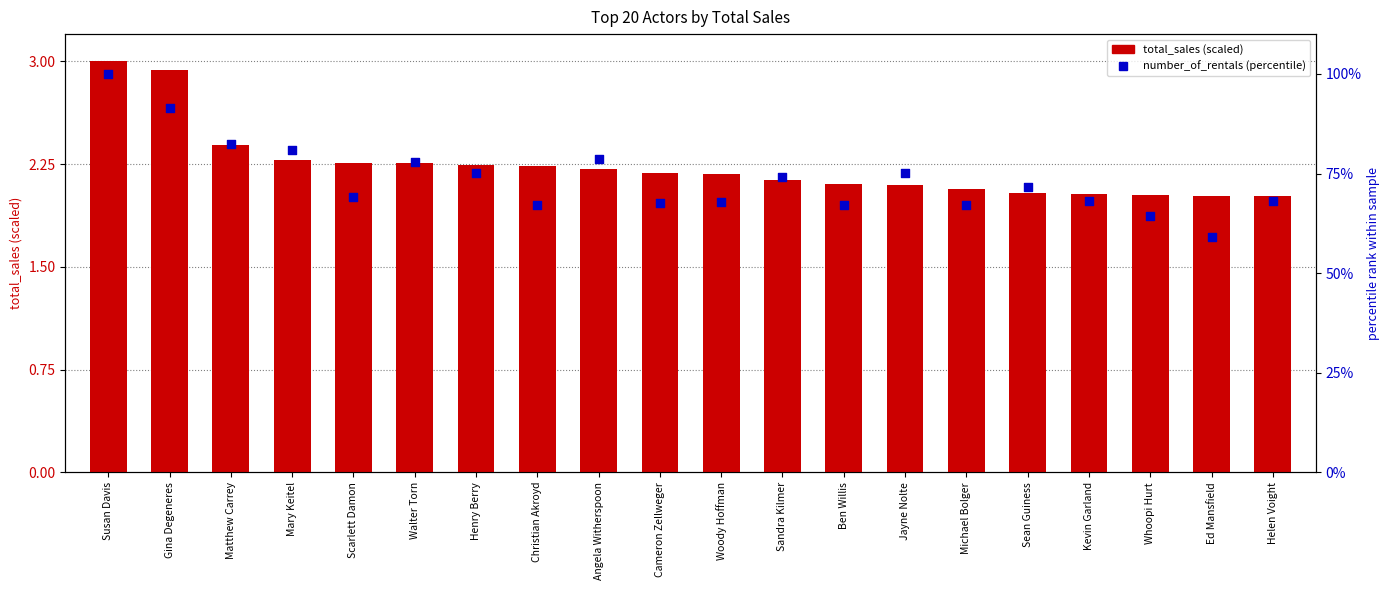

What is the total value across all series at Woody Hoffman?

69.9